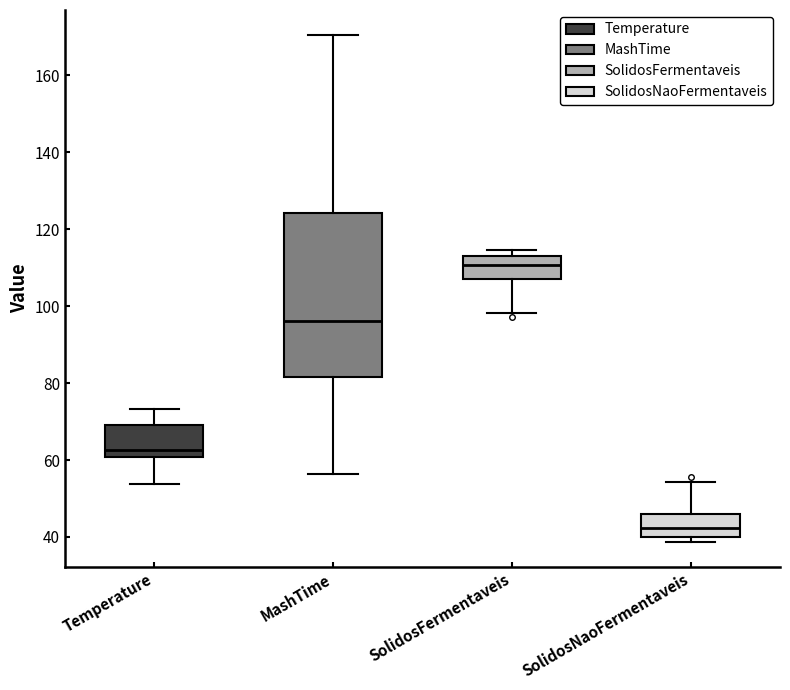

Comparing the boxes themselves (not the whiskers), which one is the tallest?

MashTime